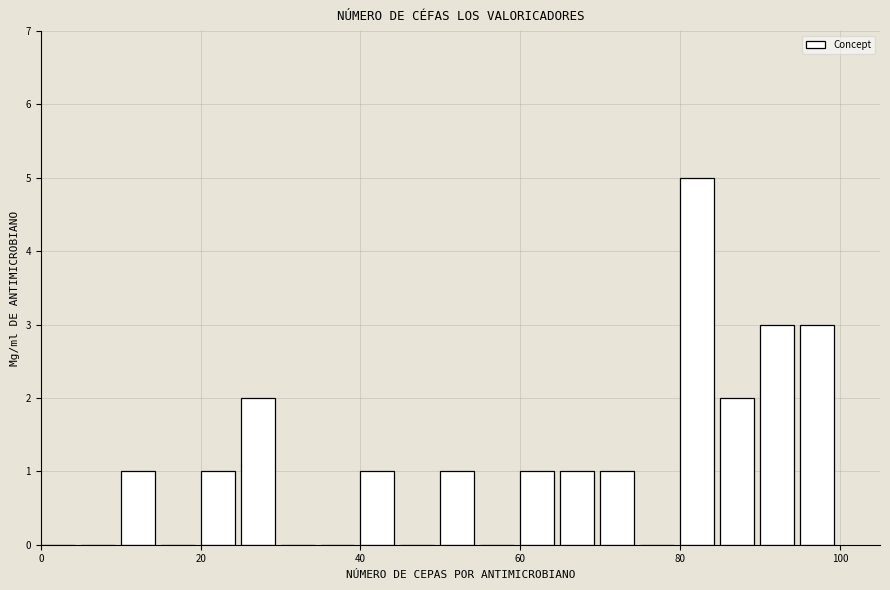

Around what value on the x-axis is the tallest bar? Give the approximate position of its centre, as read against the axis.

82